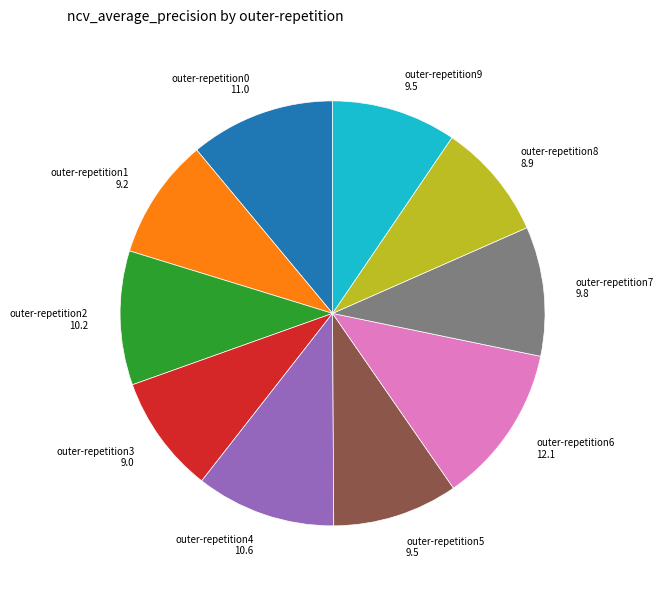

Is there any slice that represents more than half of the pie?

No